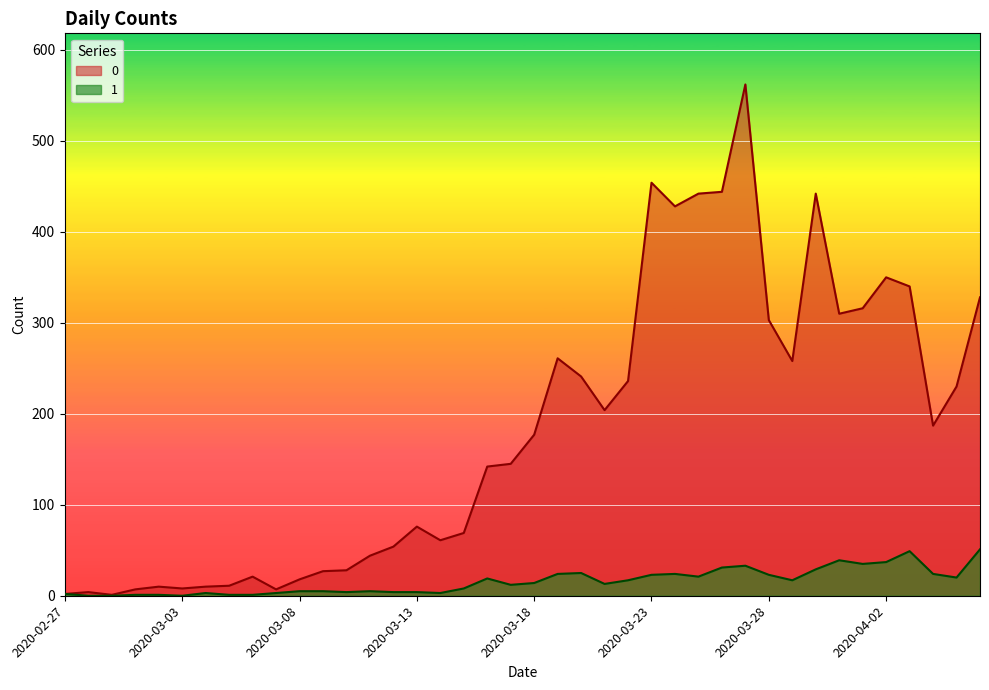

What is the difference between the second highest and second lowest values in the 1 series?

49